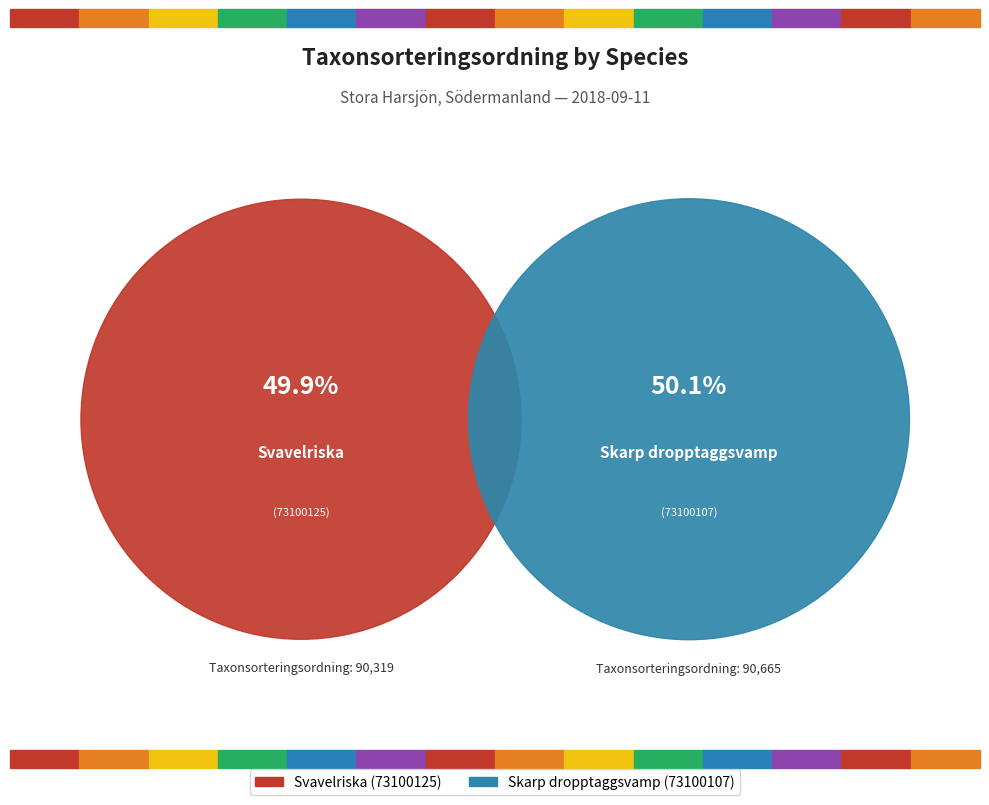

What percentage do Svavelriska (73100125) and Skarp dropptaggsvamp (73100107) together represent?

100.0%